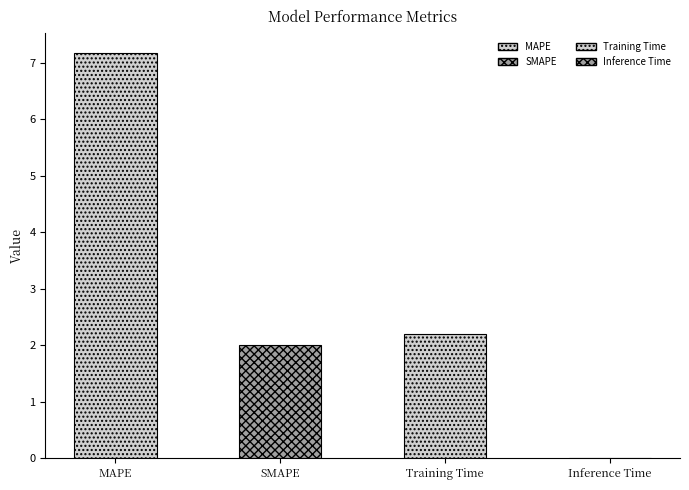

What is the average value?

2.8